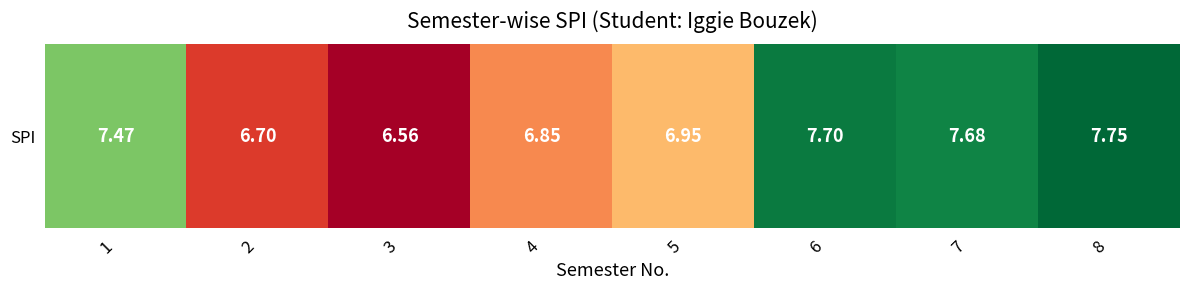

Which label corresponds to the largest value in the chart?

8